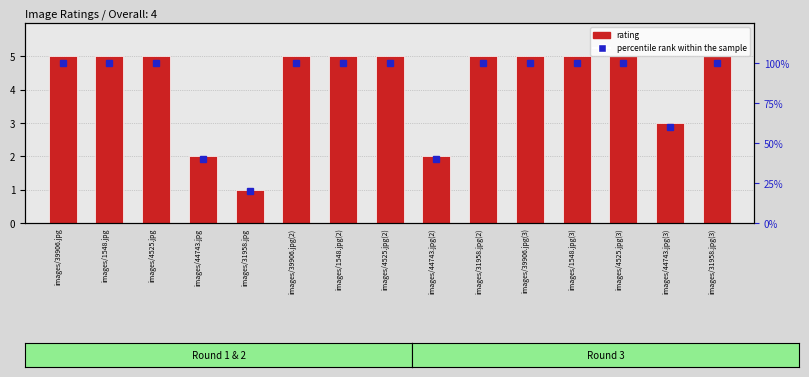

Is the value of rating at images/44743.jpg greater than the value of percentile rank within the sample at images/39906.jpg?

No